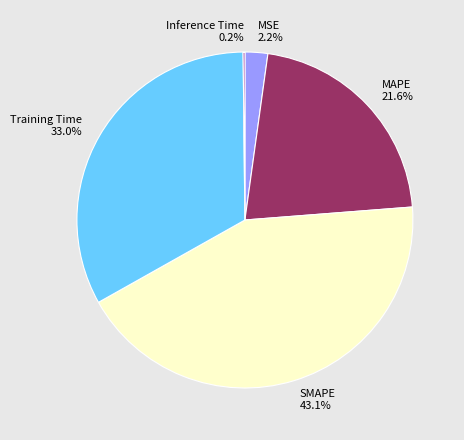

What portion of the pie excludes Training Time?

67.0%